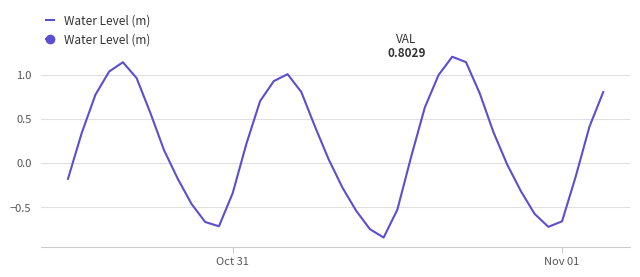

What is the difference between the maximum and minimum values?

2.0